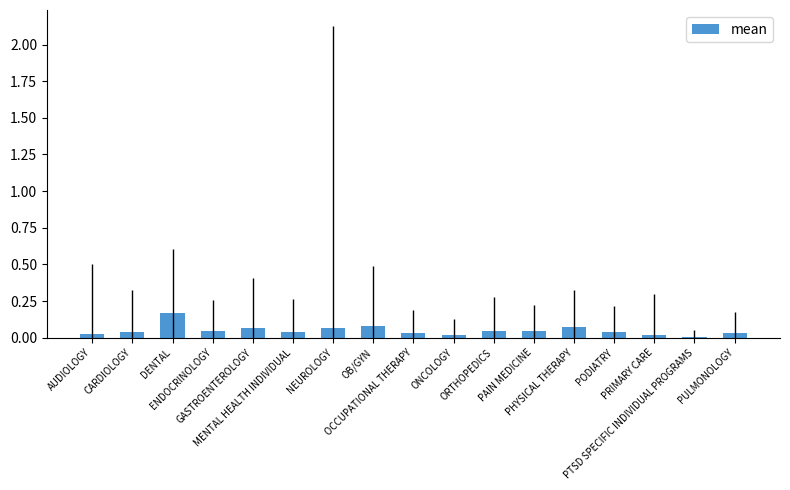

What is the label of the 2nd bar from the right?

PTSD SPECIFIC INDIVIDUAL PROGRAMS